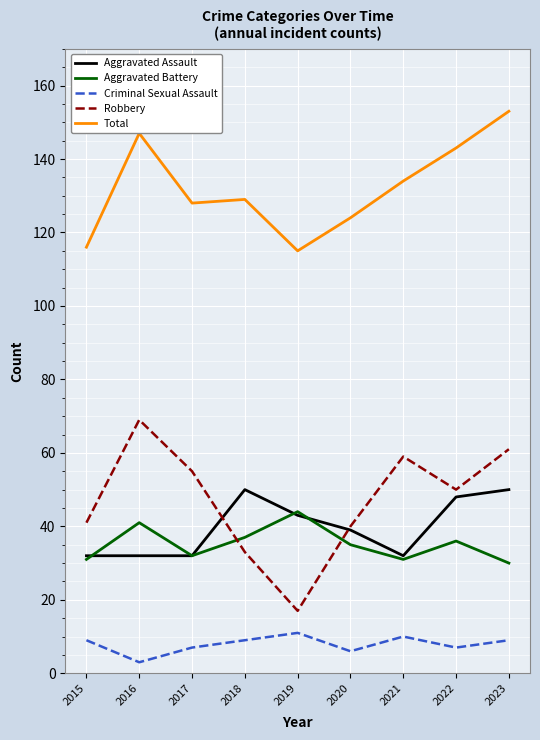

How many distinct data groups are displayed?

5